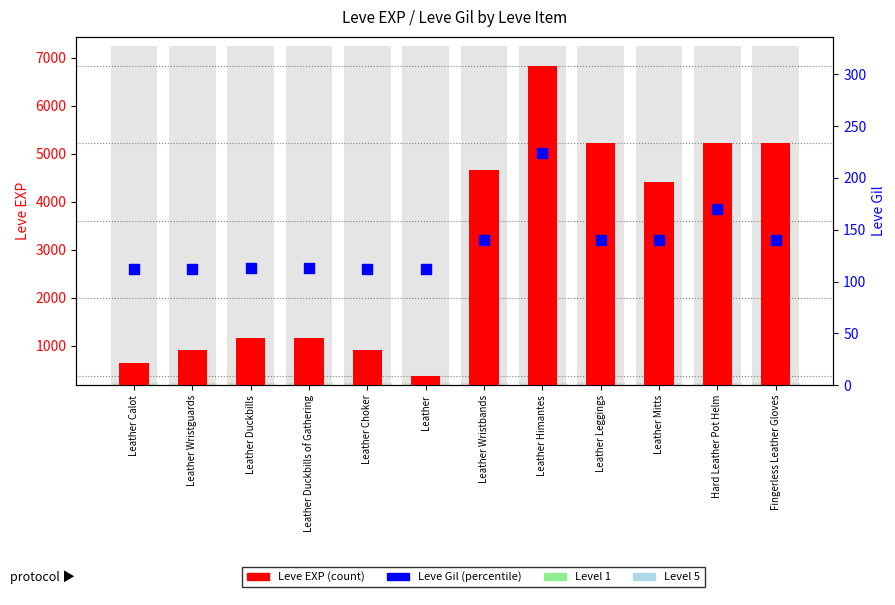

What is the total value across all series at Leather Himantes?

7064